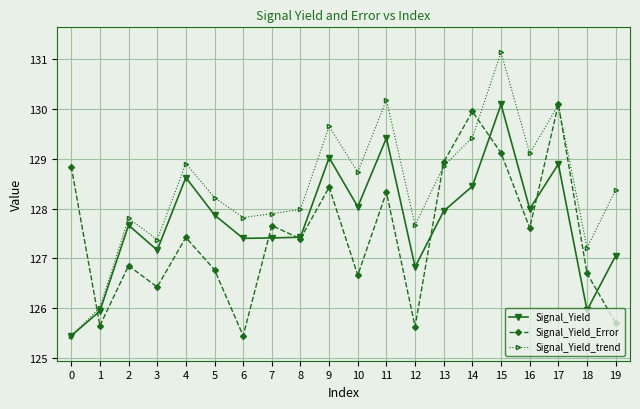

What is the spread (max minus min) of values at 6?

2.4